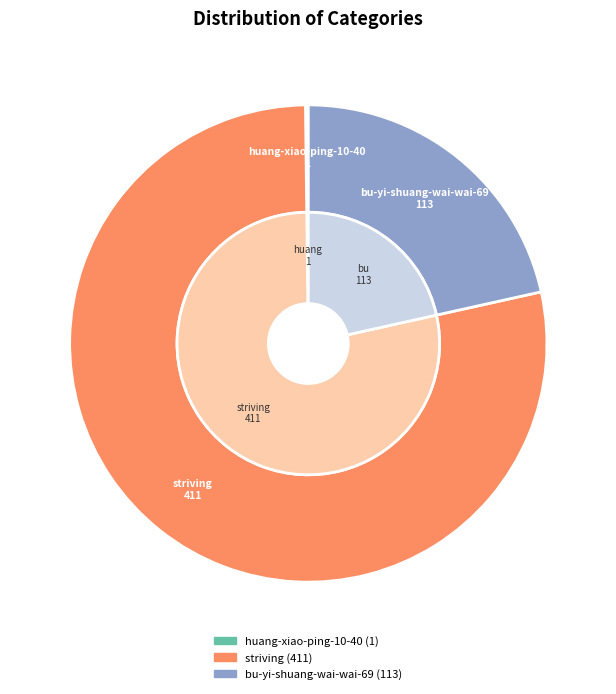

Does huang-xiao-ping-10-40 represent more than half of the total?

No